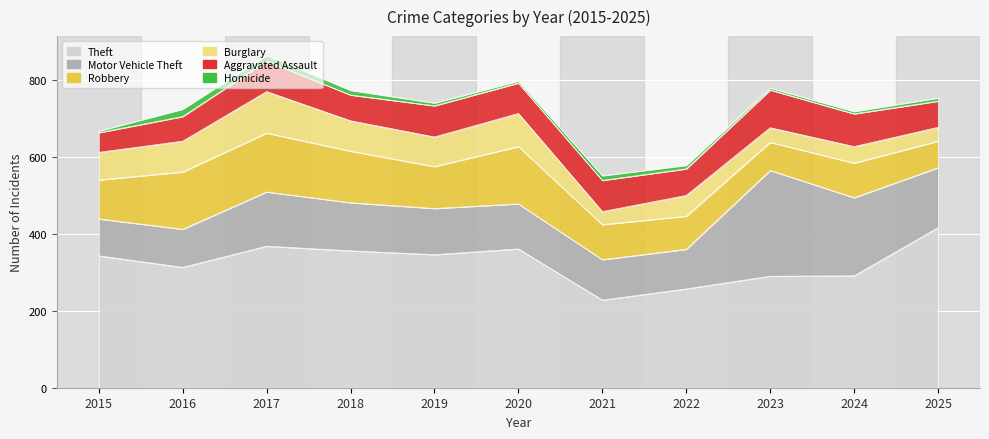

At which category is the sum across all series the highest?

2017